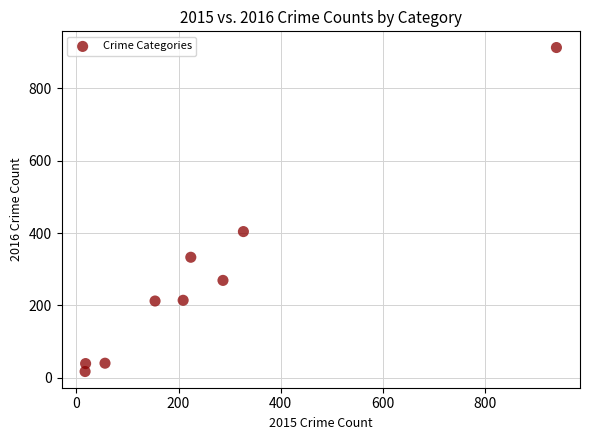

What is the average X value?

248